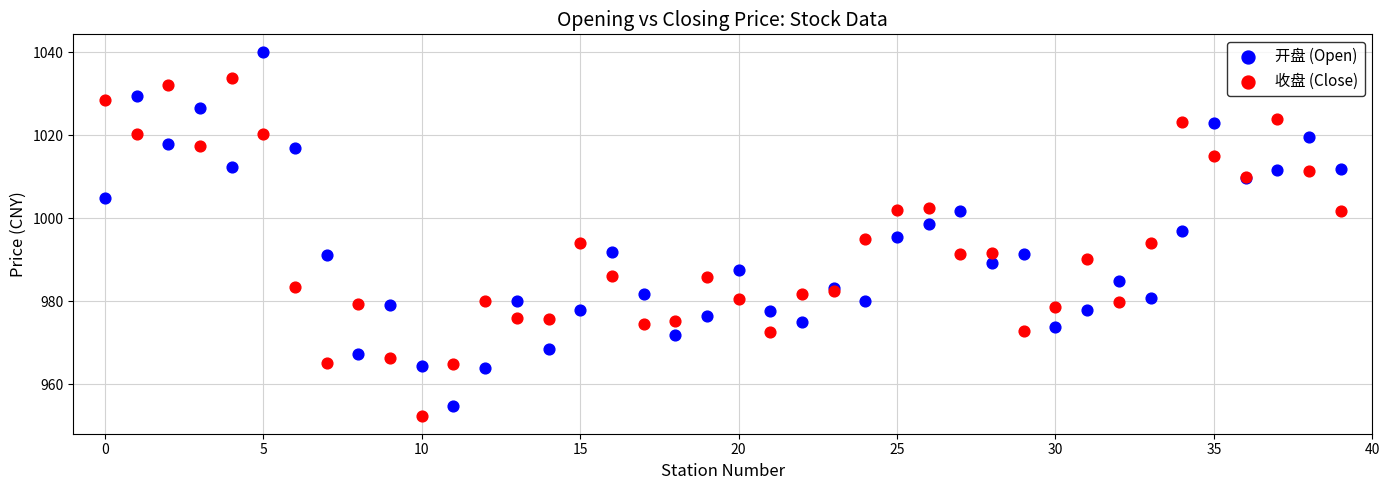

Which series has the widest spread of Y values?

开盘 (Open)